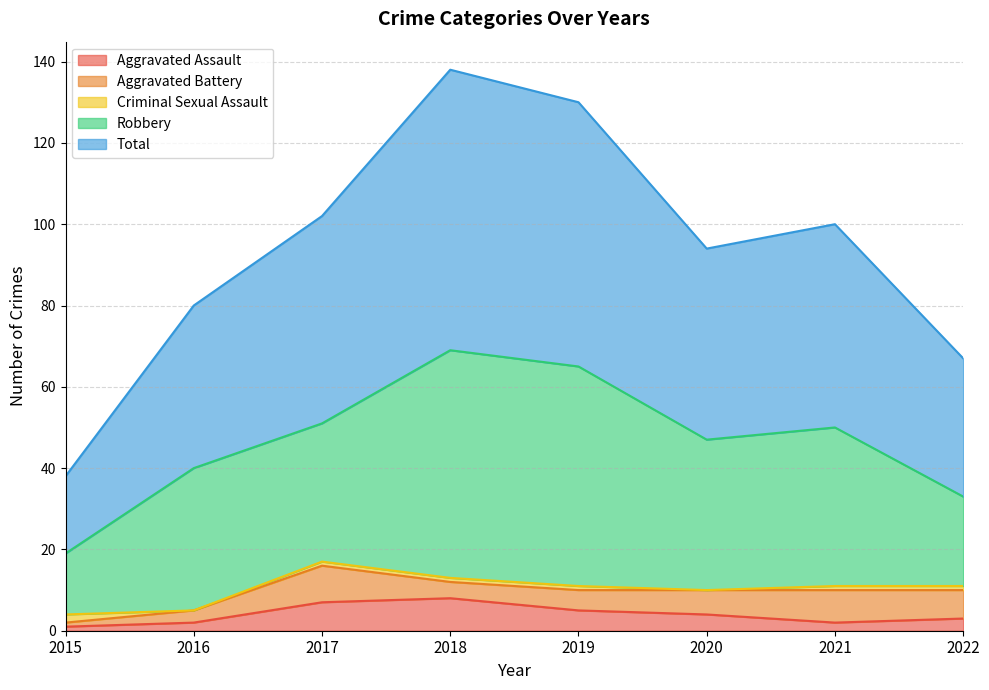

Rank the series by their maximum value, from highest to lowest.

Total, Robbery, Aggravated Battery, Aggravated Assault, Criminal Sexual Assault